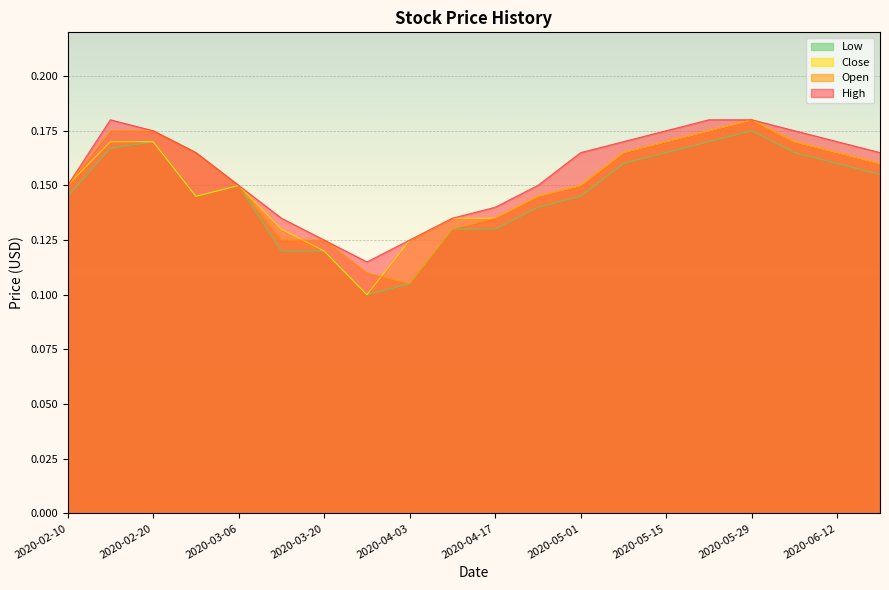

Reading left to right, what are all the values shown in this chart?

High: 2020-02-10=0.2	2020-02-14=0.2	2020-02-20=0.2	2020-02-28=0.2	2020-03-06=0.2	2020-03-13=0.1	2020-03-20=0.1	2020-03-27=0.1	2020-04-03=0.1	2020-04-10=0.1	2020-04-17=0.1	2020-04-24=0.2	2020-05-01=0.2	2020-05-08=0.2	2020-05-15=0.2	2020-05-22=0.2	2020-05-29=0.2	2020-06-05=0.2	2020-06-12=0.2	2020-06-19=0.2
Open: 2020-02-10=0.2	2020-02-14=0.2	2020-02-20=0.2	2020-02-28=0.2	2020-03-06=0.2	2020-03-13=0.1	2020-03-20=0.1	2020-03-27=0.1	2020-04-03=0.1	2020-04-10=0.1	2020-04-17=0.1	2020-04-24=0.1	2020-05-01=0.2	2020-05-08=0.2	2020-05-15=0.2	2020-05-22=0.2	2020-05-29=0.2	2020-06-05=0.2	2020-06-12=0.2	2020-06-19=0.2
Close: 2020-02-10=0.2	2020-02-14=0.2	2020-02-20=0.2	2020-02-28=0.1	2020-03-06=0.2	2020-03-13=0.1	2020-03-20=0.1	2020-03-27=0.1	2020-04-03=0.1	2020-04-10=0.1	2020-04-17=0.1	2020-04-24=0.1	2020-05-01=0.2	2020-05-08=0.2	2020-05-15=0.2	2020-05-22=0.2	2020-05-29=0.2	2020-06-05=0.2	2020-06-12=0.2	2020-06-19=0.2
Low: 2020-02-10=0.1	2020-02-14=0.2	2020-02-20=0.2	2020-02-28=0.1	2020-03-06=0.2	2020-03-13=0.1	2020-03-20=0.1	2020-03-27=0.1	2020-04-03=0.1	2020-04-10=0.1	2020-04-17=0.1	2020-04-24=0.1	2020-05-01=0.1	2020-05-08=0.2	2020-05-15=0.2	2020-05-22=0.2	2020-05-29=0.2	2020-06-05=0.2	2020-06-12=0.2	2020-06-19=0.2